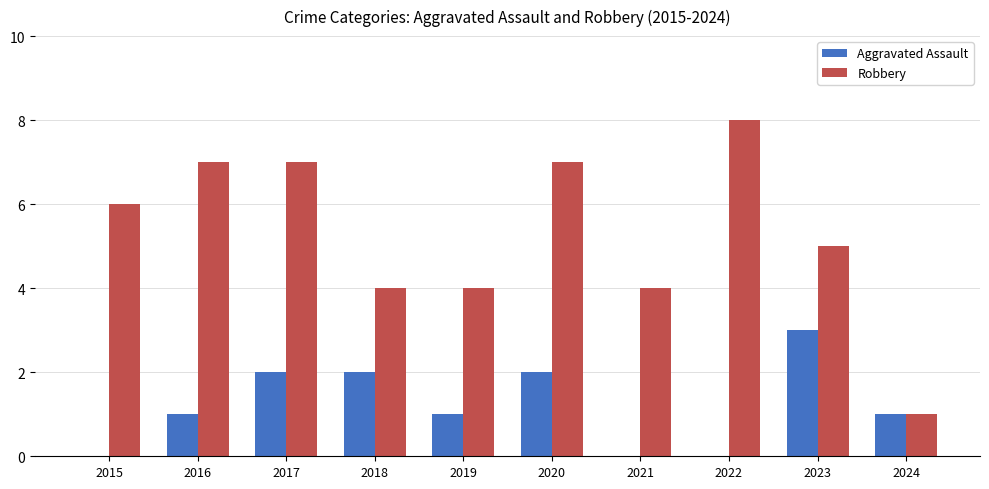

How many Robbery values are between 4 and 7?

8